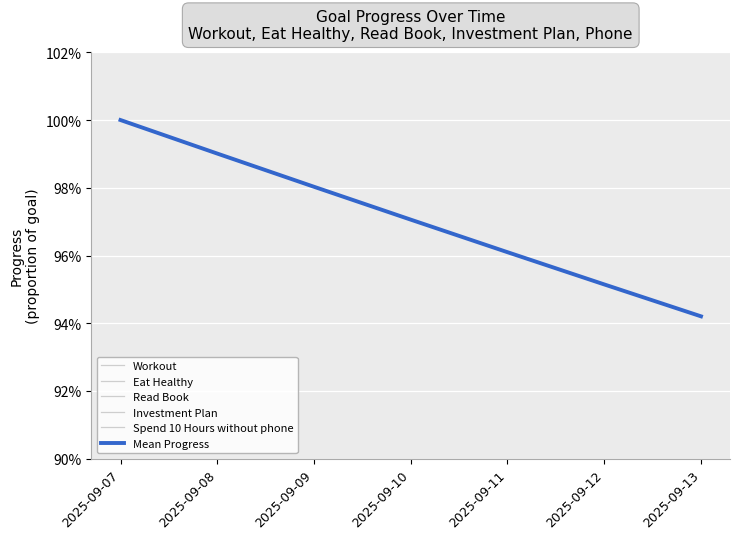

Reading right to left, extract all data points from this chart.

Workout: 2025-09-13=0.9	2025-09-12=1.0	2025-09-11=1.0	2025-09-10=1.0	2025-09-09=1.0	2025-09-08=1.0	2025-09-07=1.0
Eat Healthy: 2025-09-13=0.9	2025-09-12=1.0	2025-09-11=1.0	2025-09-10=1.0	2025-09-09=1.0	2025-09-08=1.0	2025-09-07=1.0
Read Book: 2025-09-13=0.9	2025-09-12=1.0	2025-09-11=1.0	2025-09-10=1.0	2025-09-09=1.0	2025-09-08=1.0	2025-09-07=1.0
Investment Plan: 2025-09-13=0.9	2025-09-12=1.0	2025-09-11=1.0	2025-09-10=1.0	2025-09-09=1.0	2025-09-08=1.0	2025-09-07=1.0
Spend 10 Hours without phone: 2025-09-13=0.9	2025-09-12=1.0	2025-09-11=1.0	2025-09-10=1.0	2025-09-09=1.0	2025-09-08=1.0	2025-09-07=1.0
Mean Progress: 2025-09-13=0.9	2025-09-12=1.0	2025-09-11=1.0	2025-09-10=1.0	2025-09-09=1.0	2025-09-08=1.0	2025-09-07=1.0